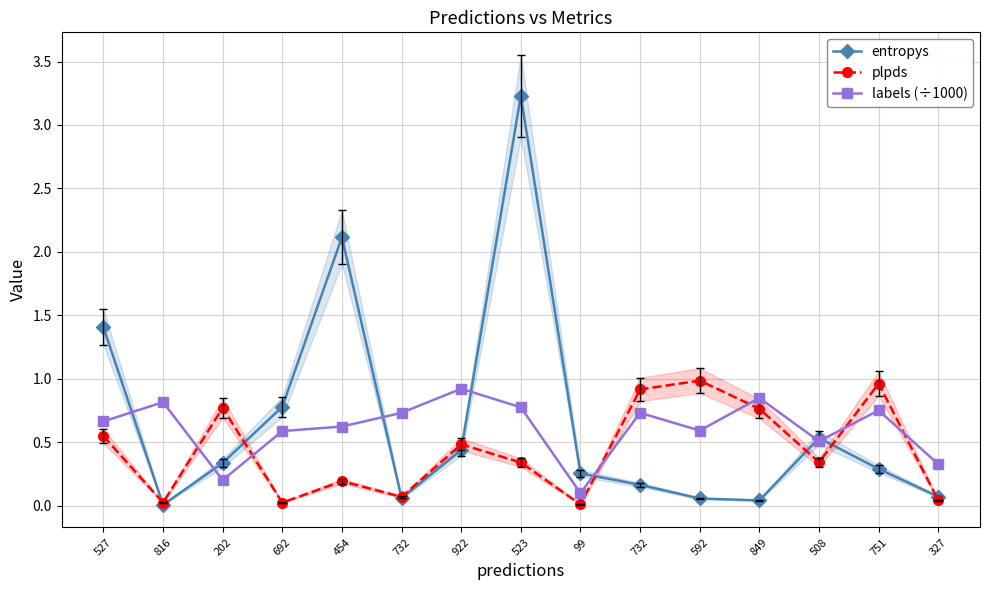

List the labels in order of entropys value, largest first.

523, 454, 527, 692, 508, 922, 202, 751, 99, 732, 327, 732, 592, 849, 816